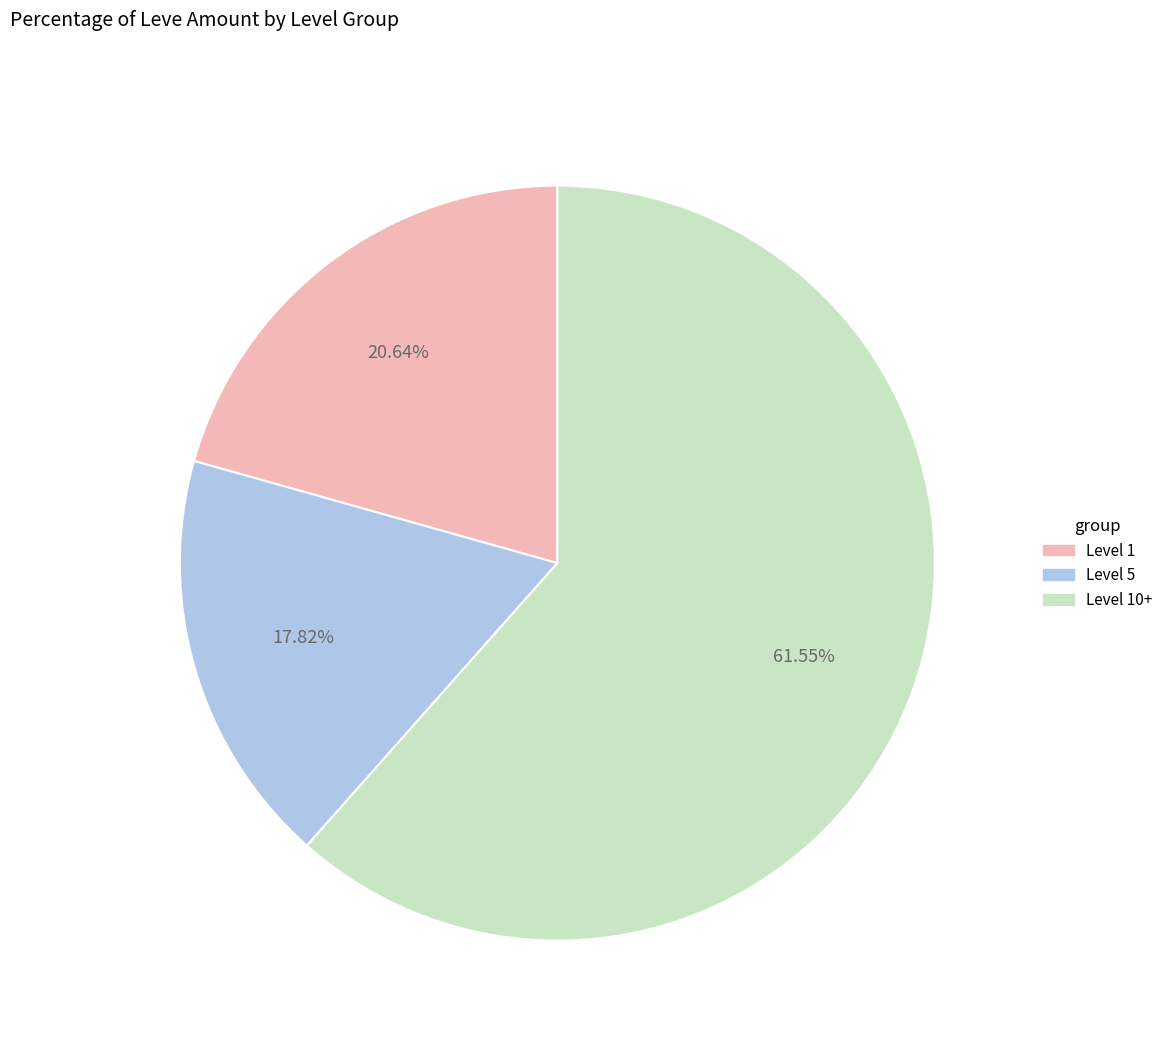

Is there a majority slice in this chart?

Yes